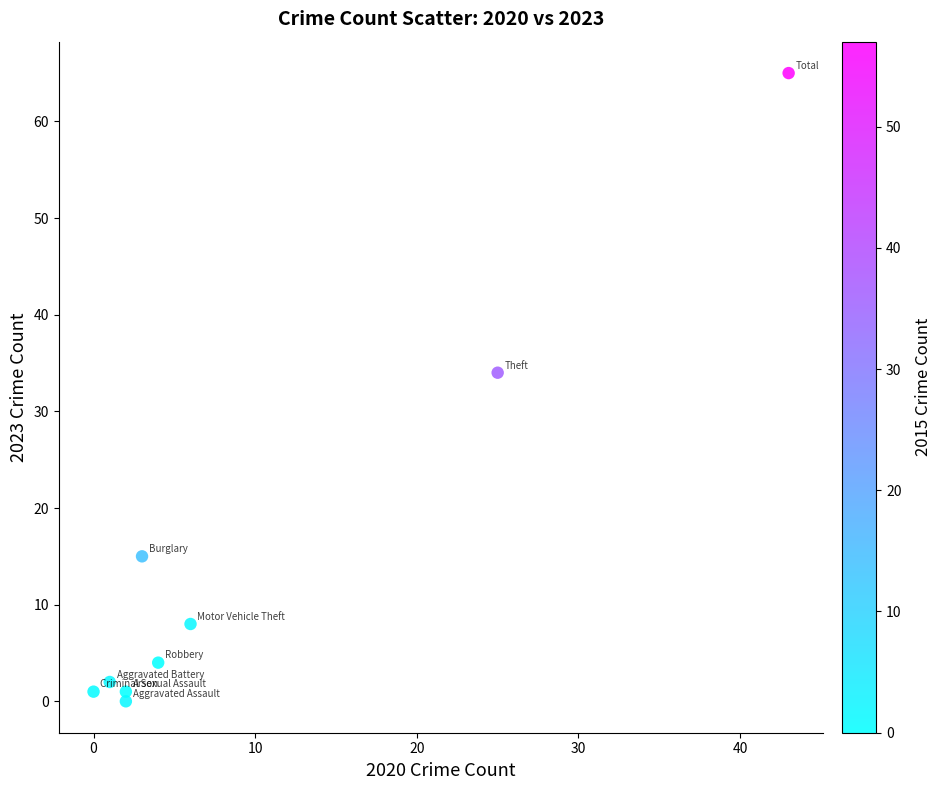

What is the average Y value?

14